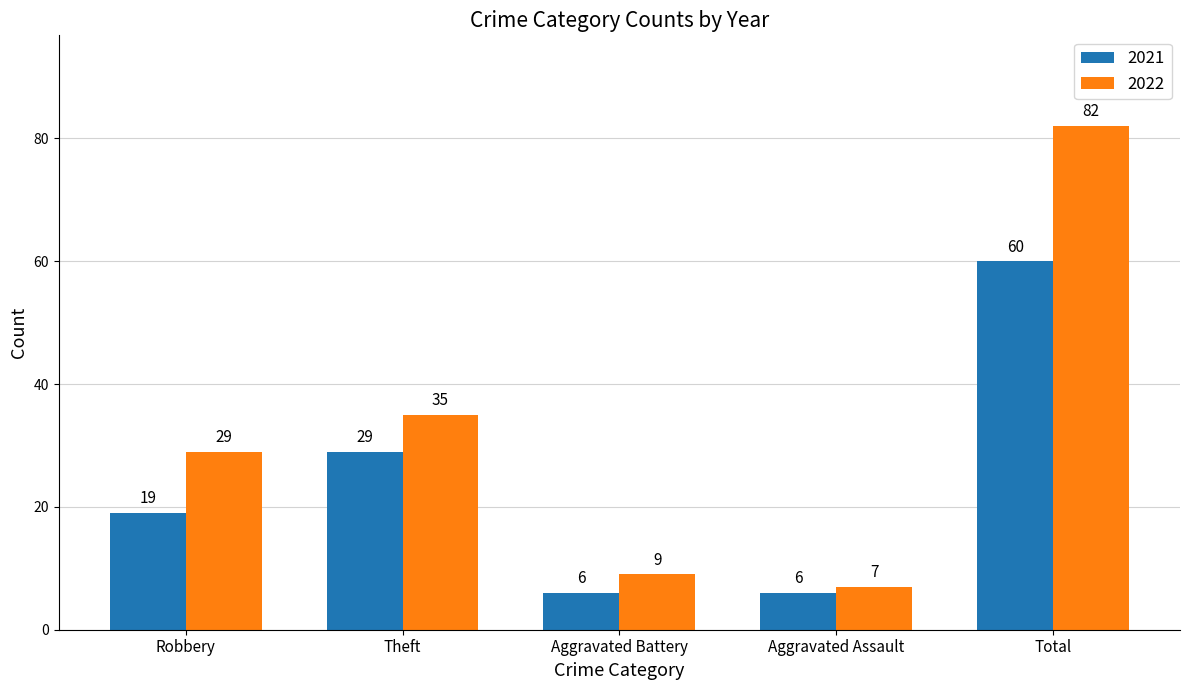

Reading left to right, transcribe all the data shown in this chart.

2021: 19	29	6	6	60
2022: 29	35	9	7	82